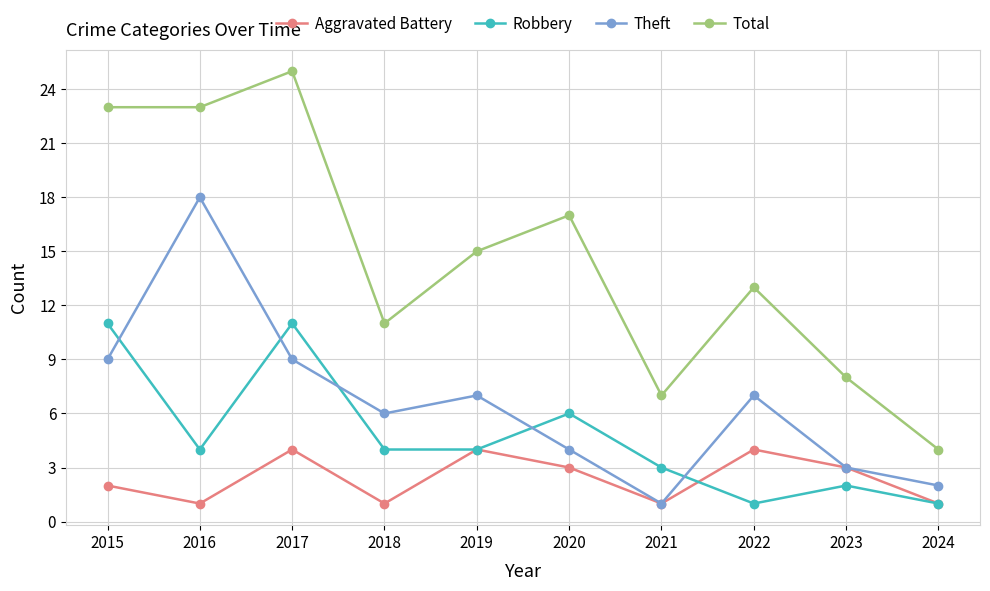

What is the total value across all series at 2016?

46